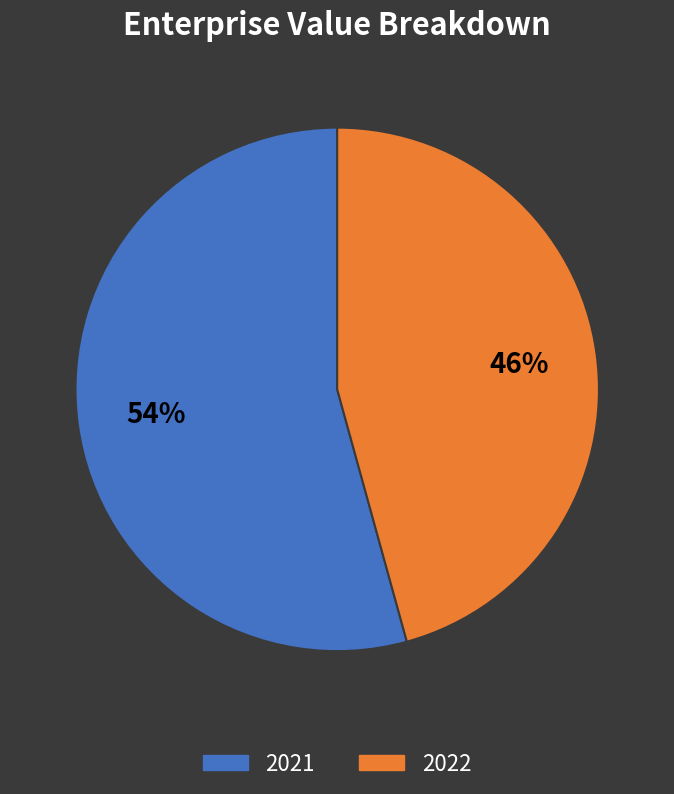

What percentage is the 2021 slice, to the nearest percent?

54%